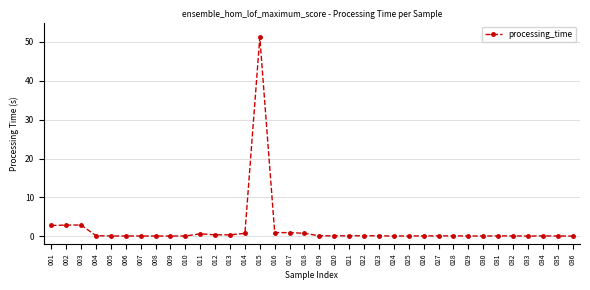

True or false: the data shows 0.1 at 019.

True